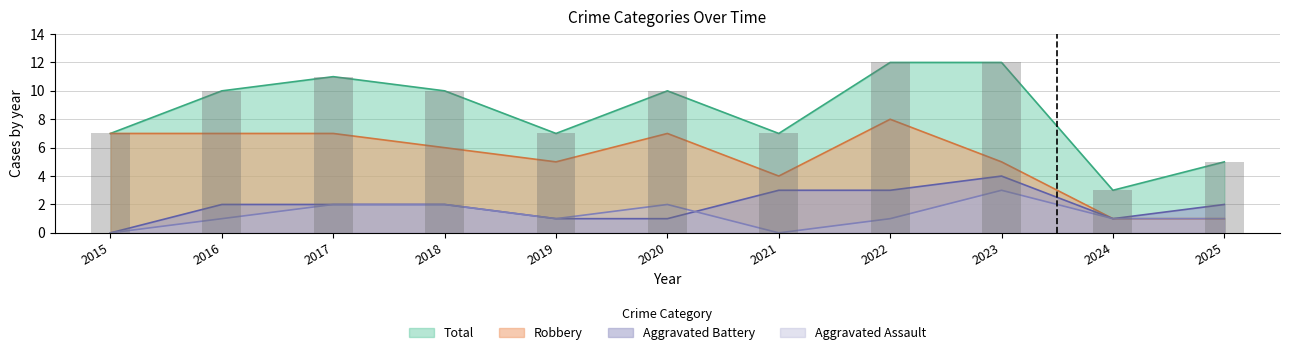

What is the average value of the Aggravated Assault series?

1